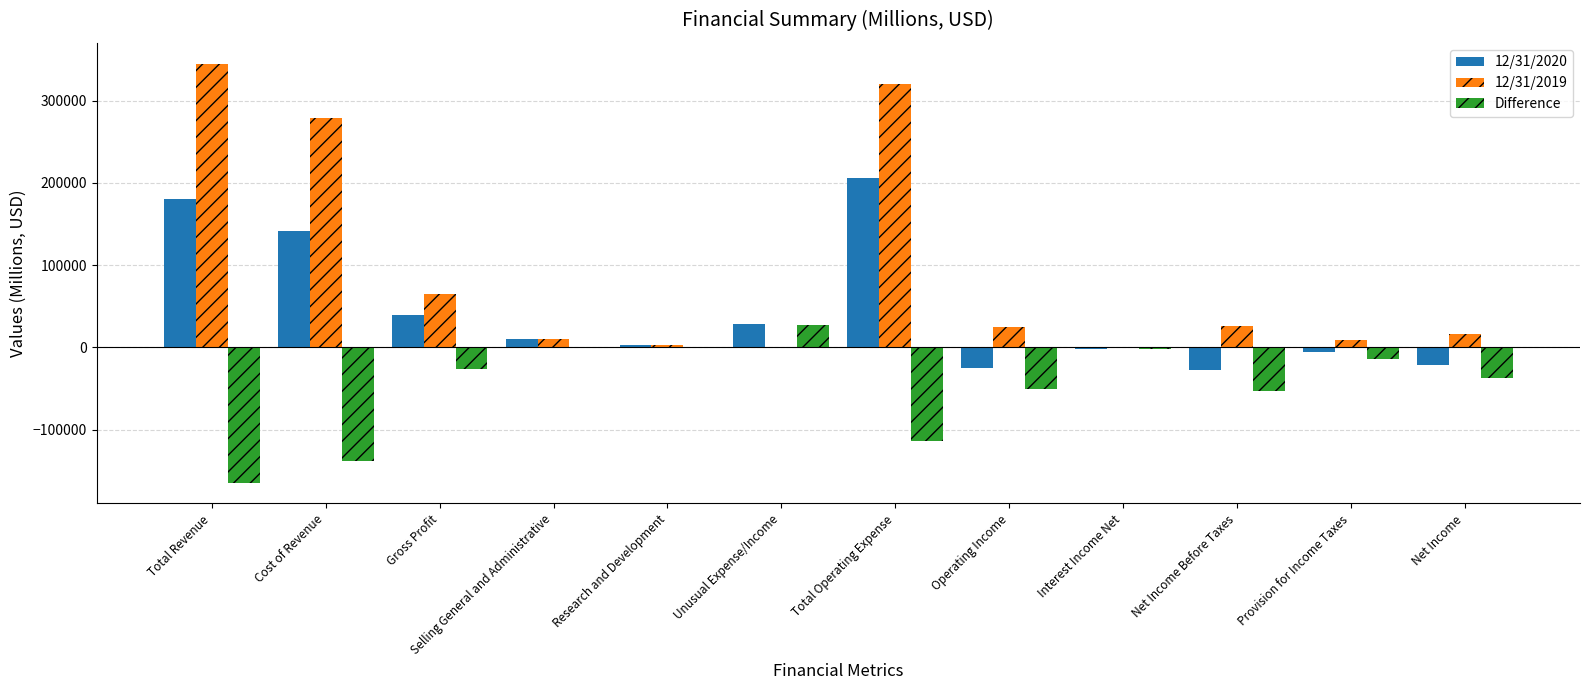

The 12/31/2019 series shows 320130 at Total Operating Expense. True or false?

True